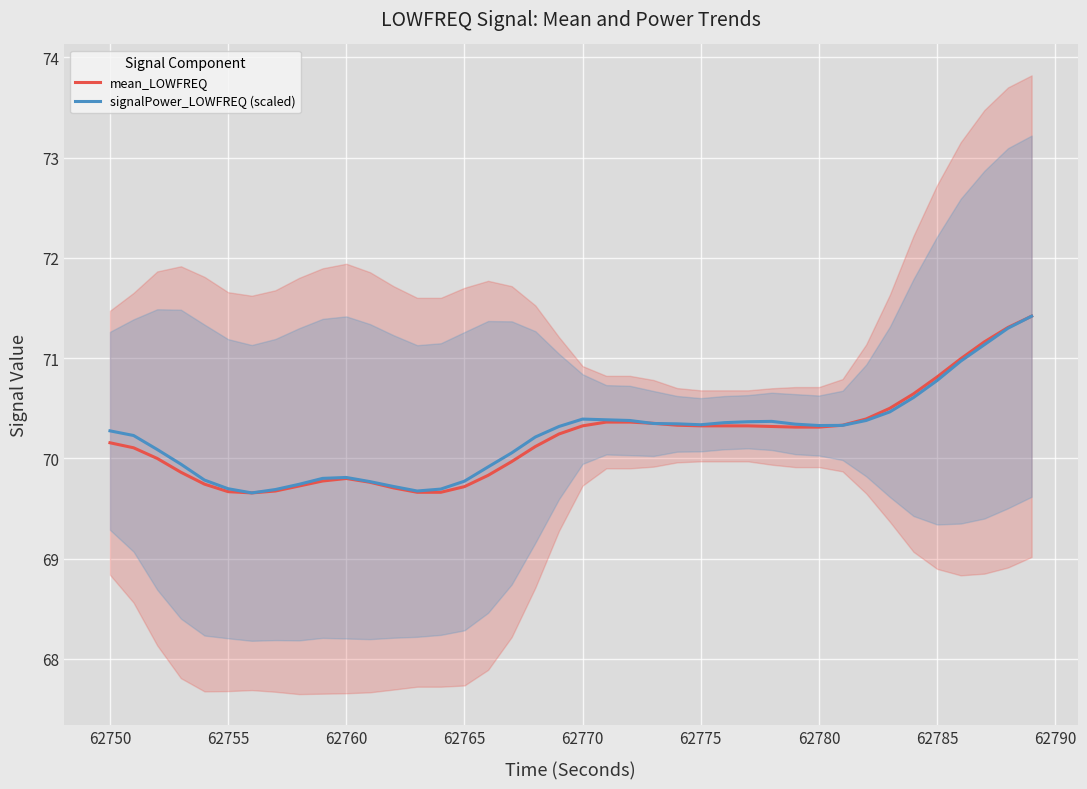

How many interior local peaks does the mean_LOWFREQ series have?

1